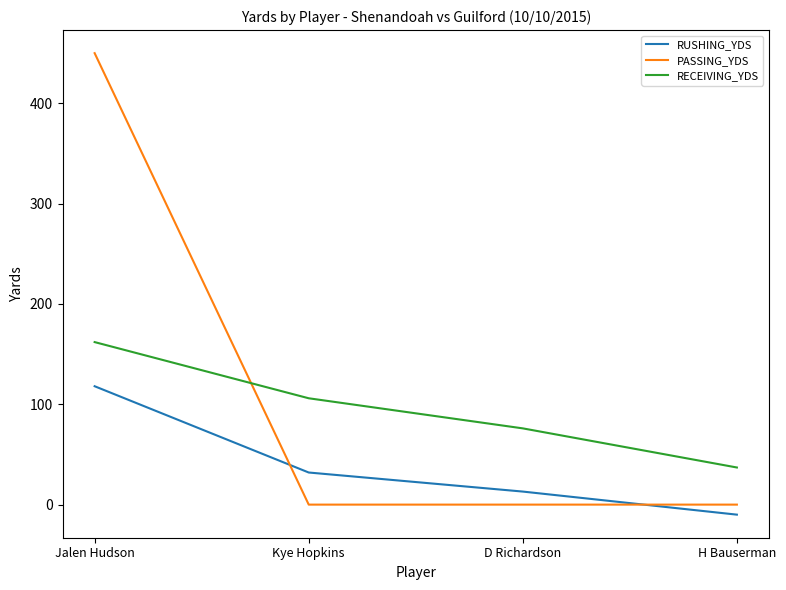

Reading left to right, list all the values displayed in this chart.

RUSHING_YDS: 118	32	13	-10
PASSING_YDS: 450	0	0	0
RECEIVING_YDS: 162	106	76	37